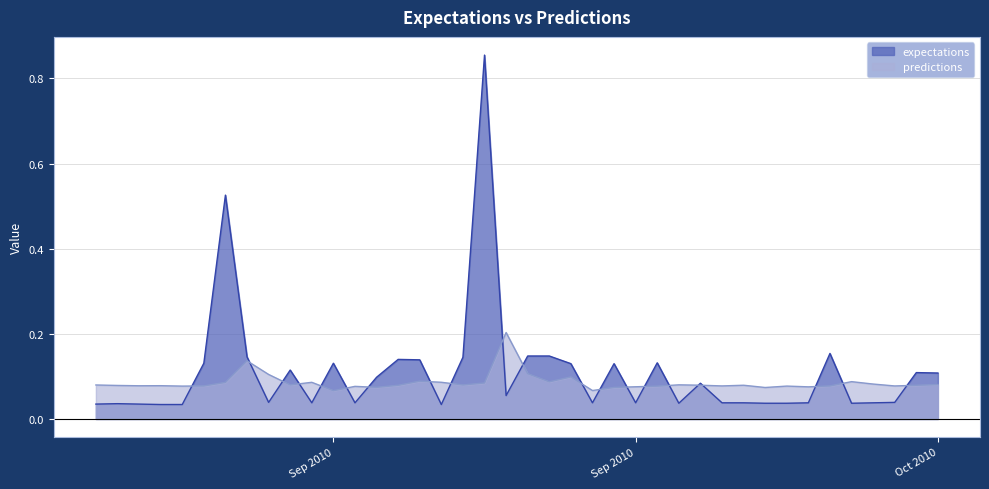

How many lines are shown in the chart?

2